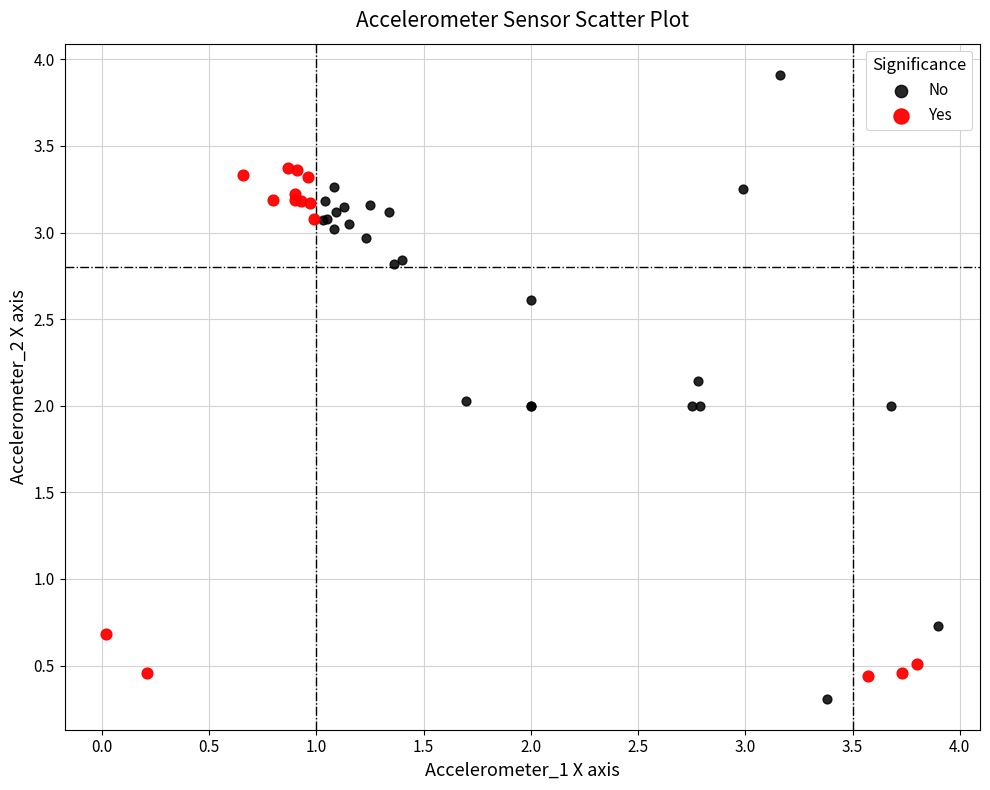

Which series has the largest Y range (max minus min)?

No